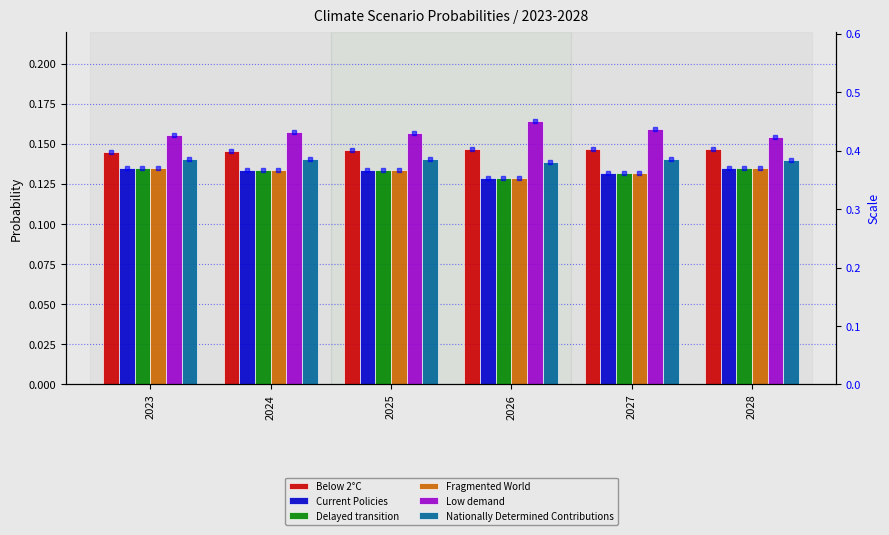

What is the average value of the Below 2°C series?

0.1